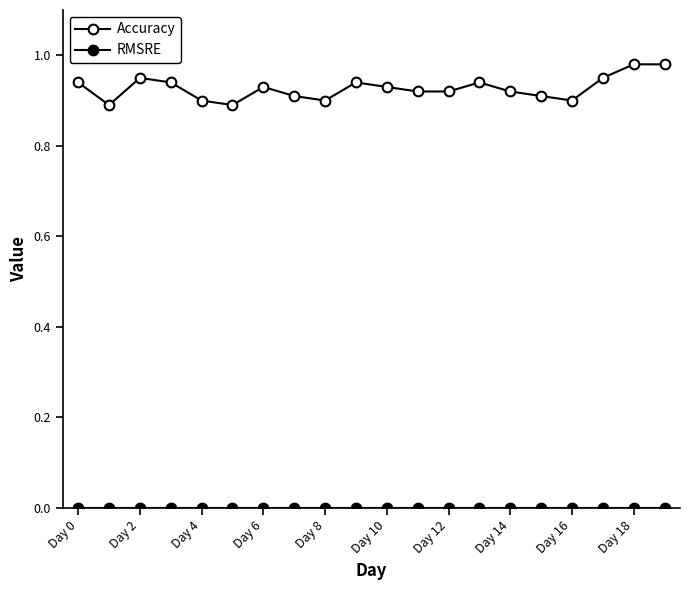

True or false: Accuracy has more than 1 interior local peaks.

True